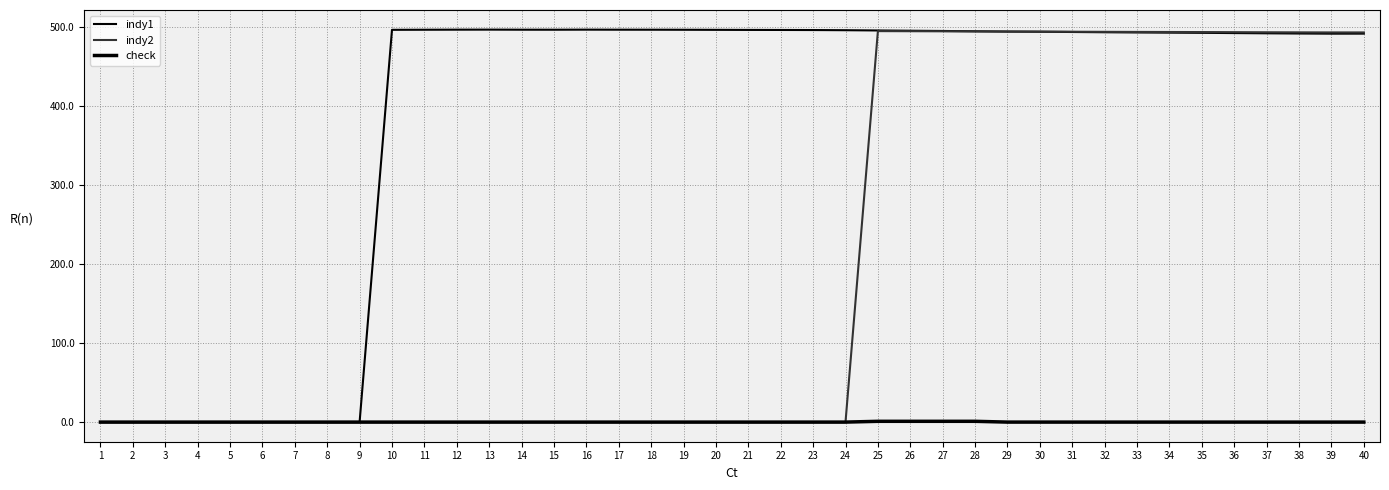

Does the chart have visible grid lines?

Yes